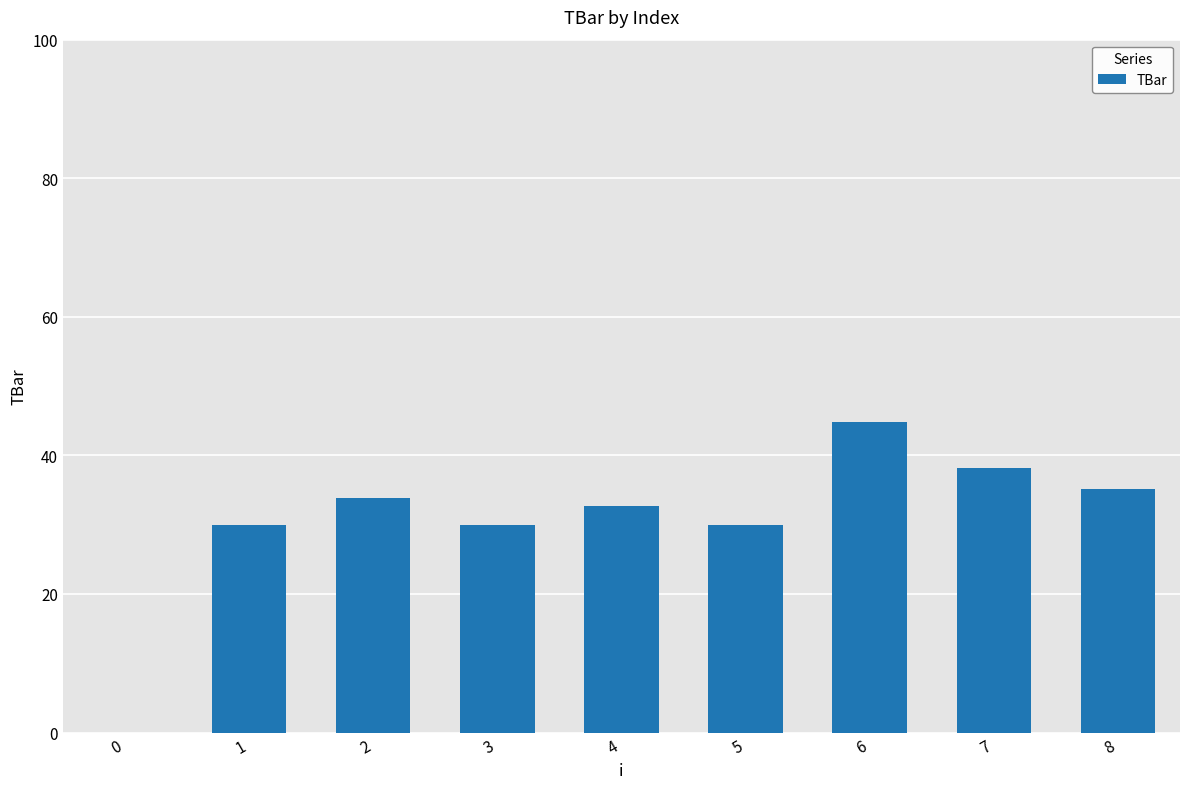

What is the sum of all values?

274.8